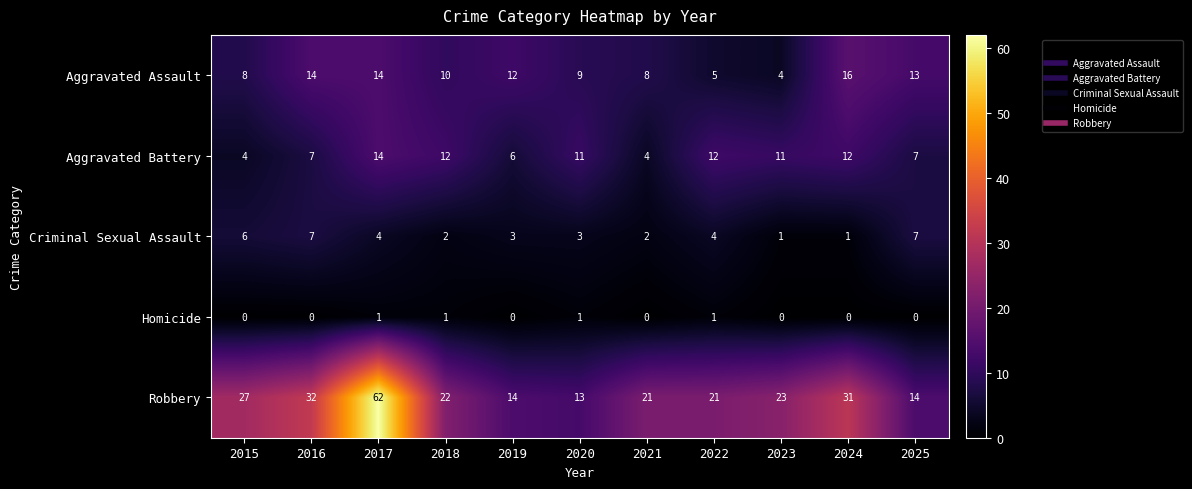

Which series has the widest spread of values?

Robbery